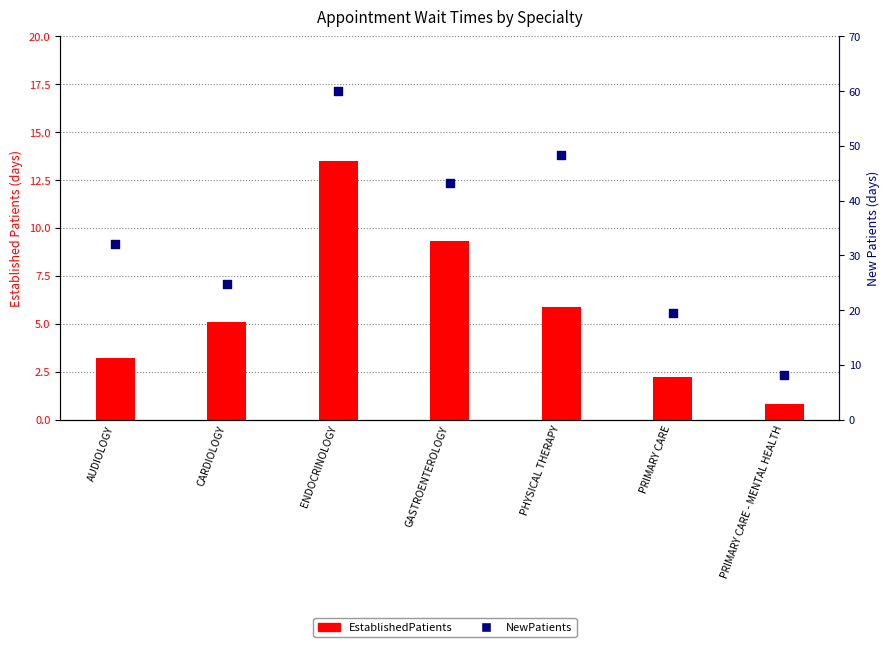

What are all the series names shown in the legend?

EstablishedPatients, NewPatients